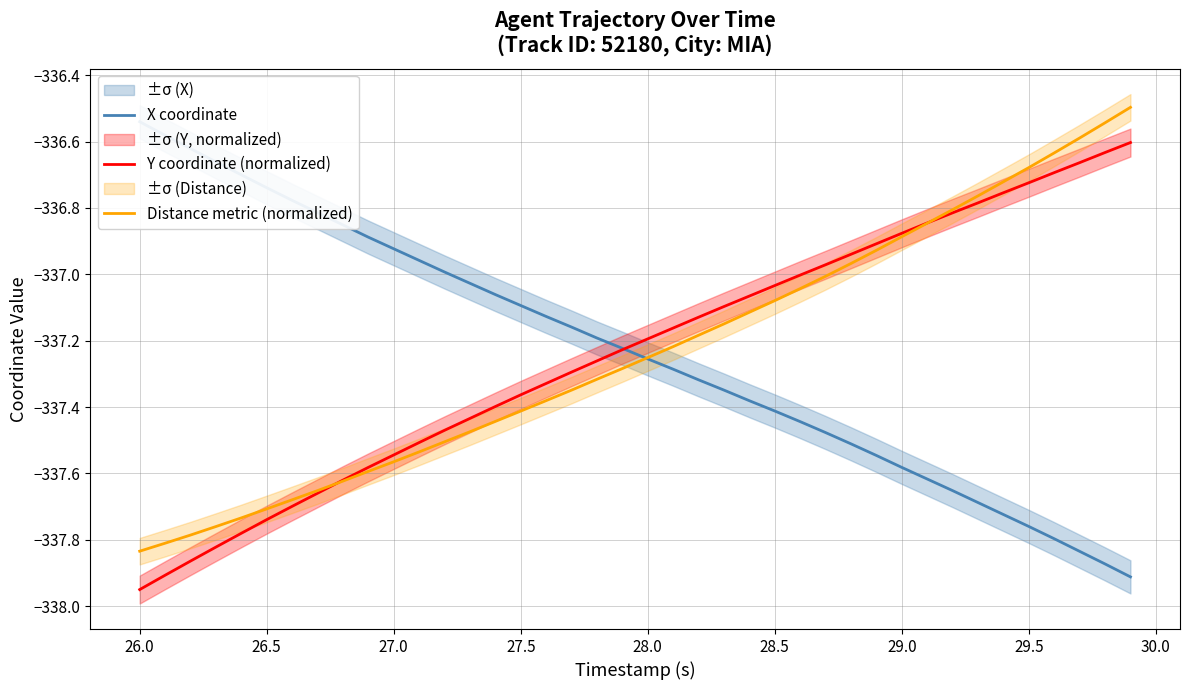

How many series are shown in this chart?

3